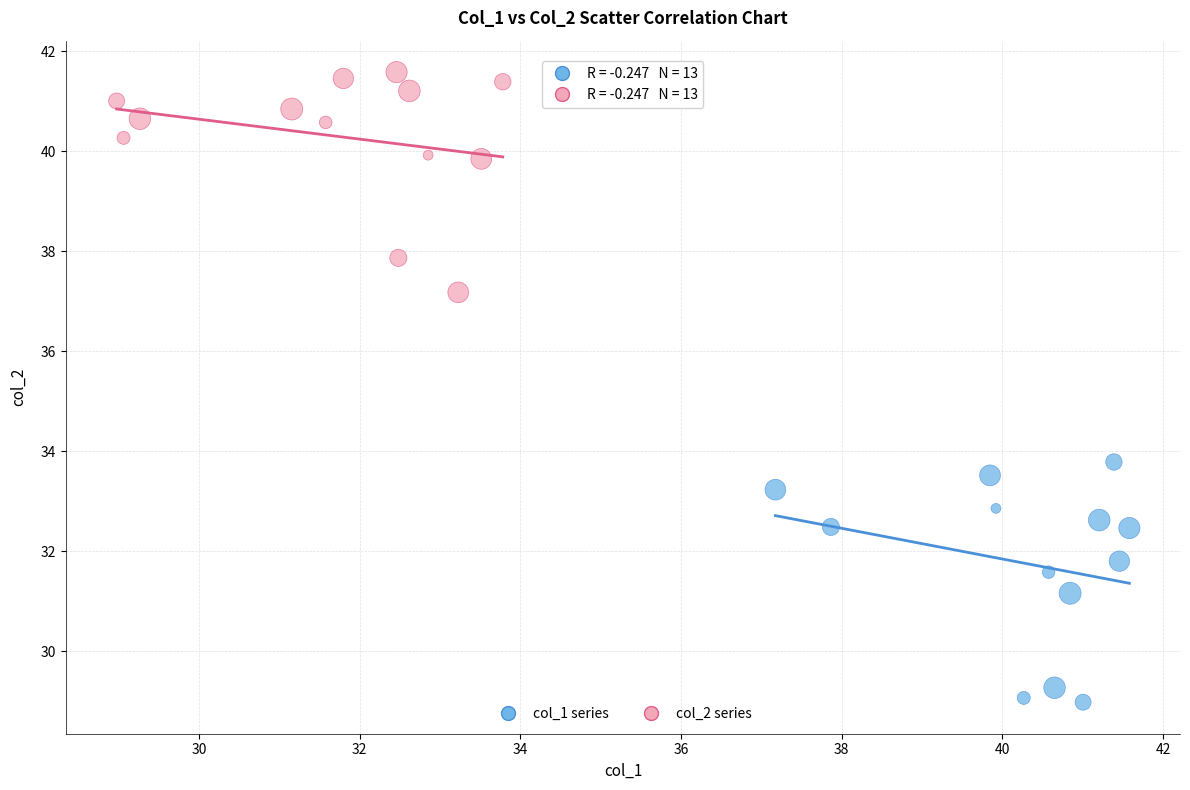

Which series contains the lowest Y value?

col_1 series